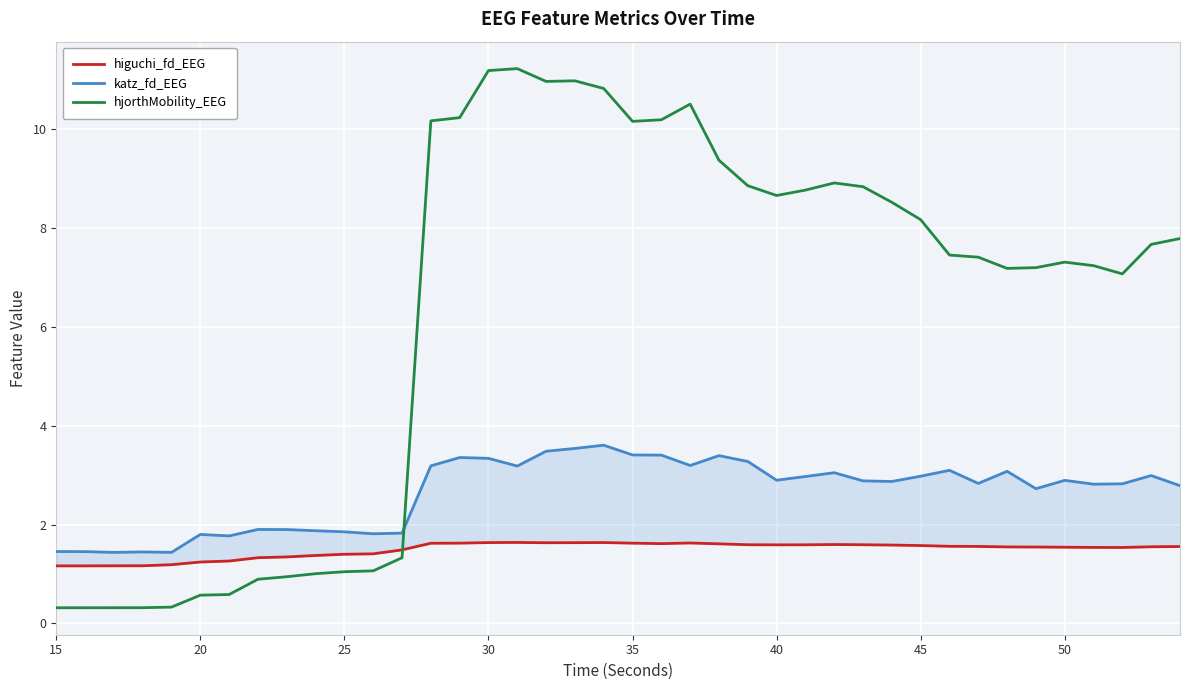

What is the lowest value of the hjorthMobility_EEG series?

0.3